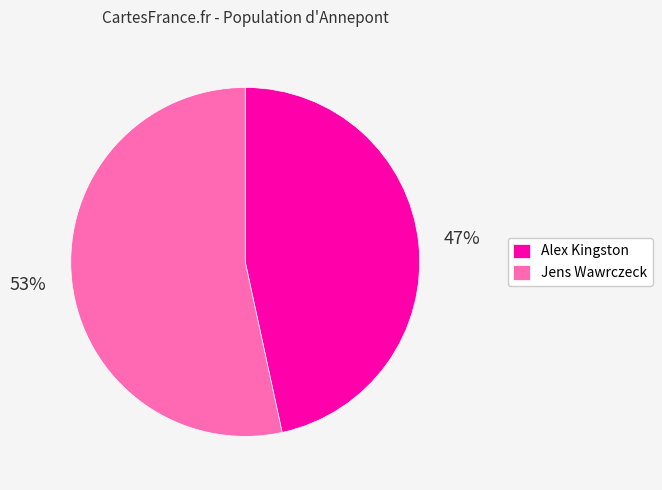

Which slice is the largest?

Jens Wawrczeck